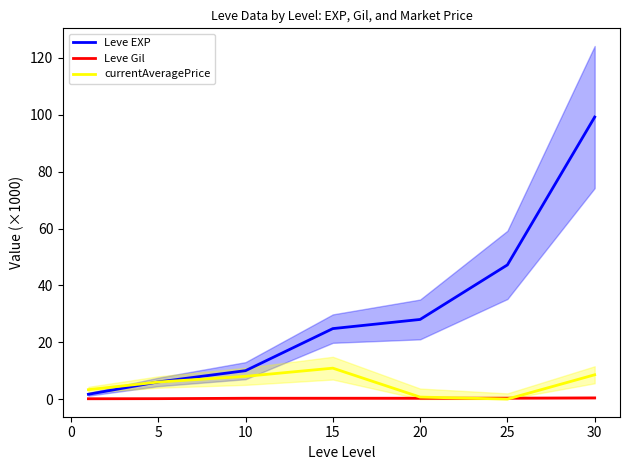

What is the maximum value for currentAveragePrice?

10.9